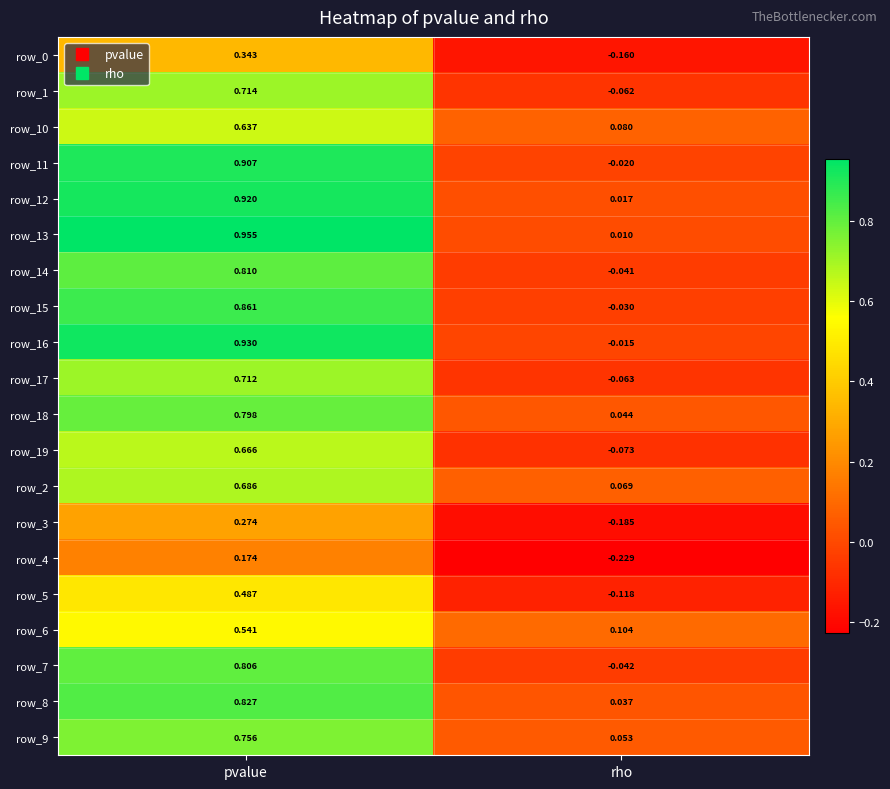

Which series has the largest total across all categories?

row_13